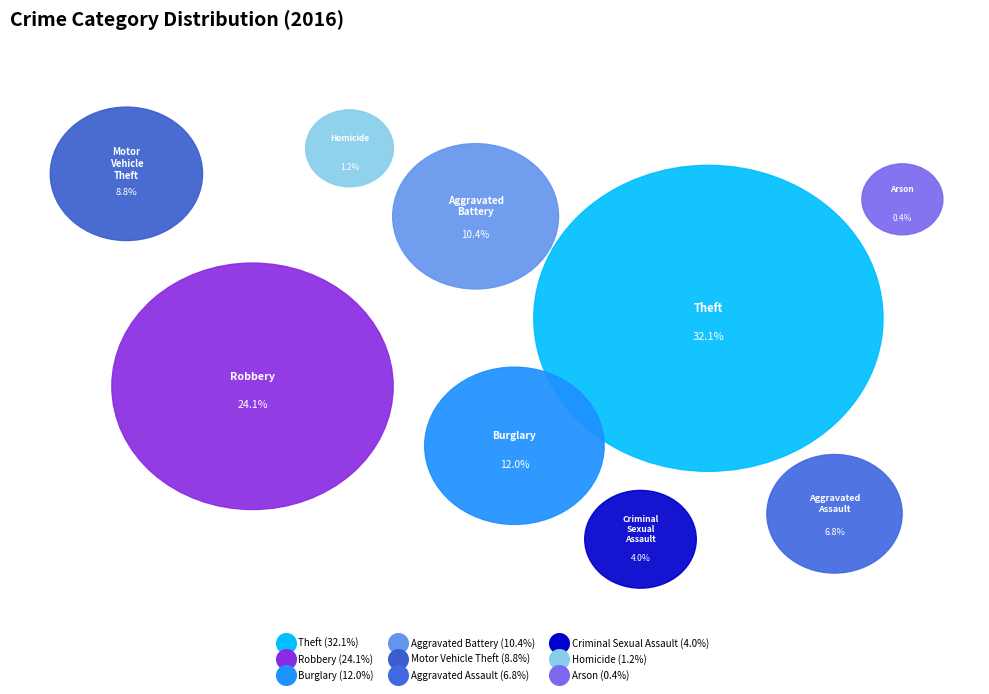

The Criminal Sexual Assault slice represents 4% of the pie. True or false?

True